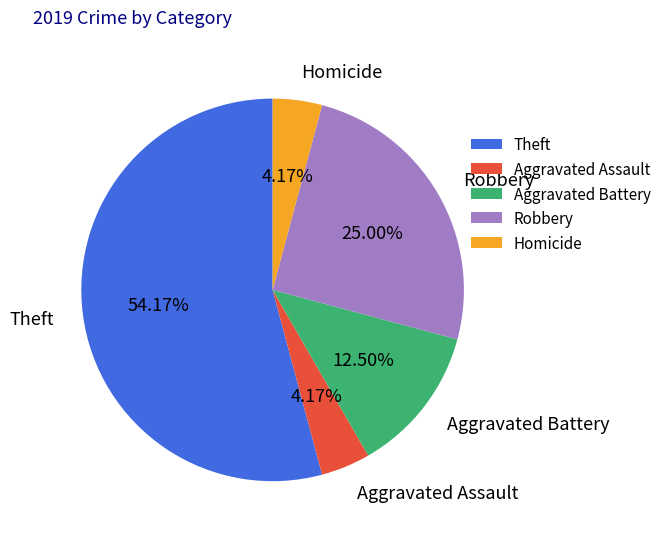

Approximately how many times larger is the value at Aggravated Assault compared to Robbery?

0.2